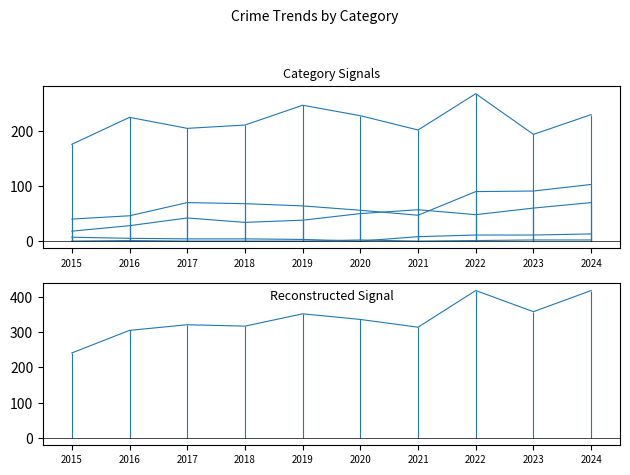

What is the value of the Total point at the 8th from the left?

418